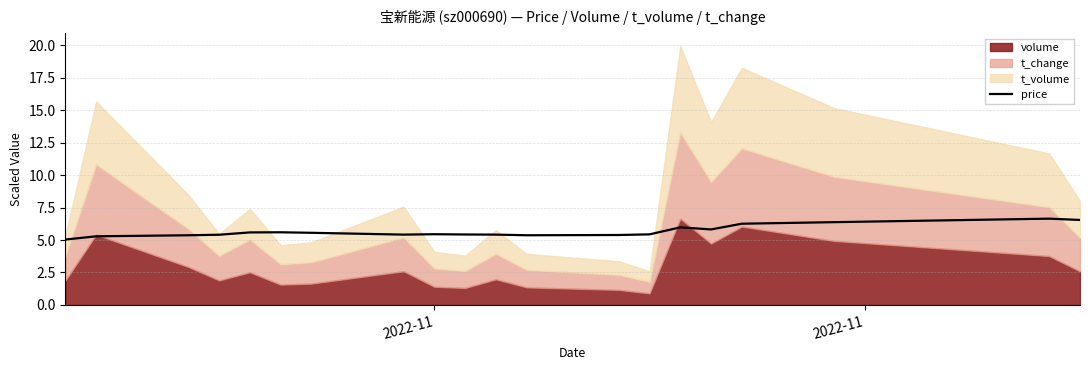

What is the maximum value for price?

6.7